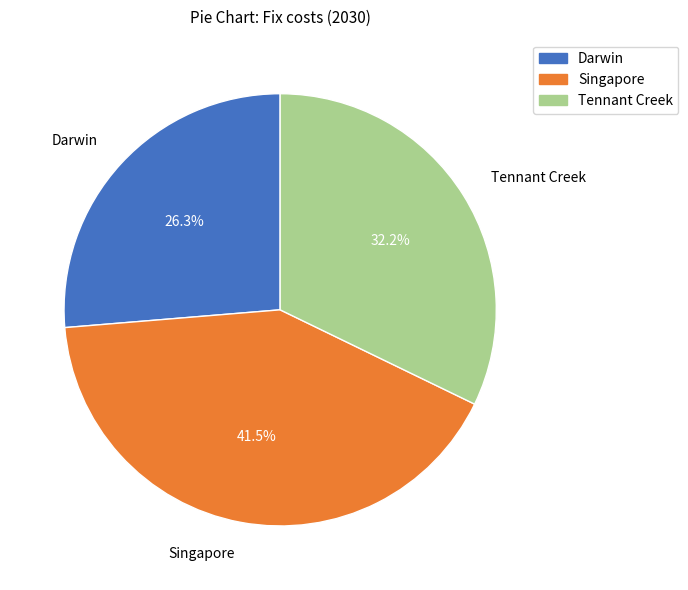

What percentage is the Darwin slice, to the nearest percent?

26%